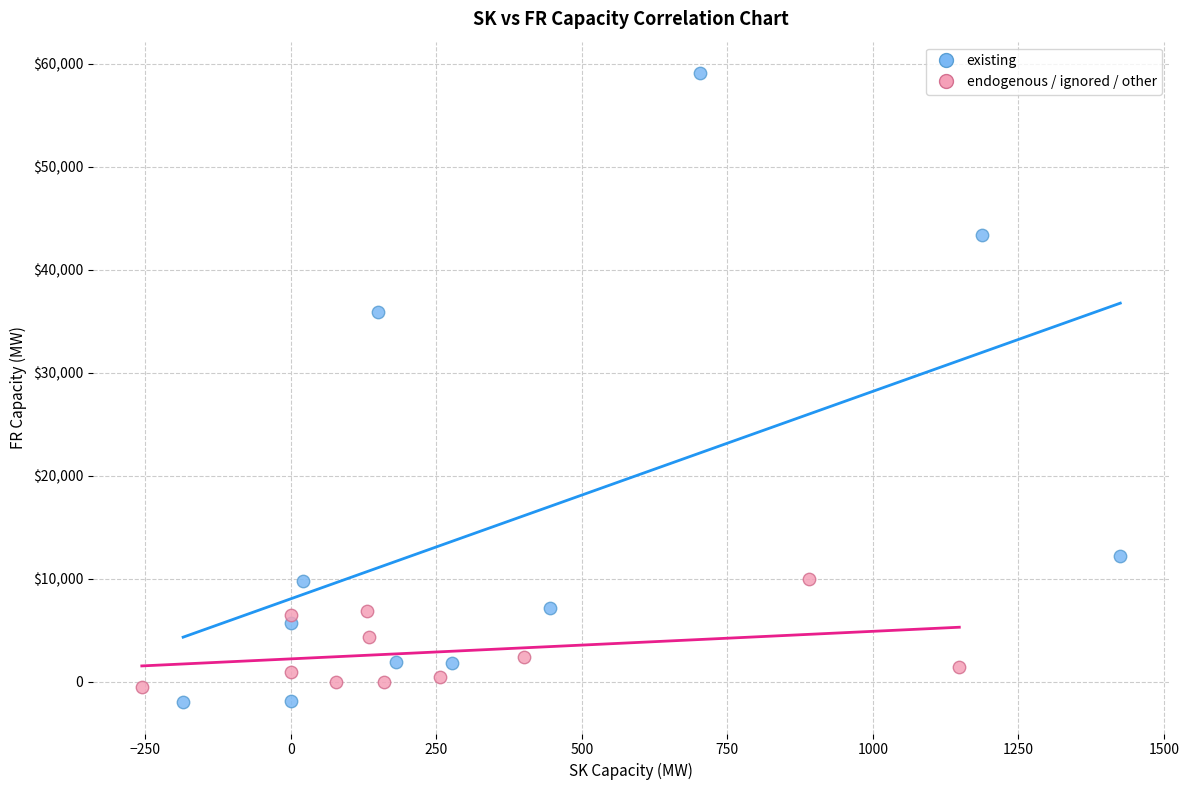

Which series contains the highest Y value?

existing